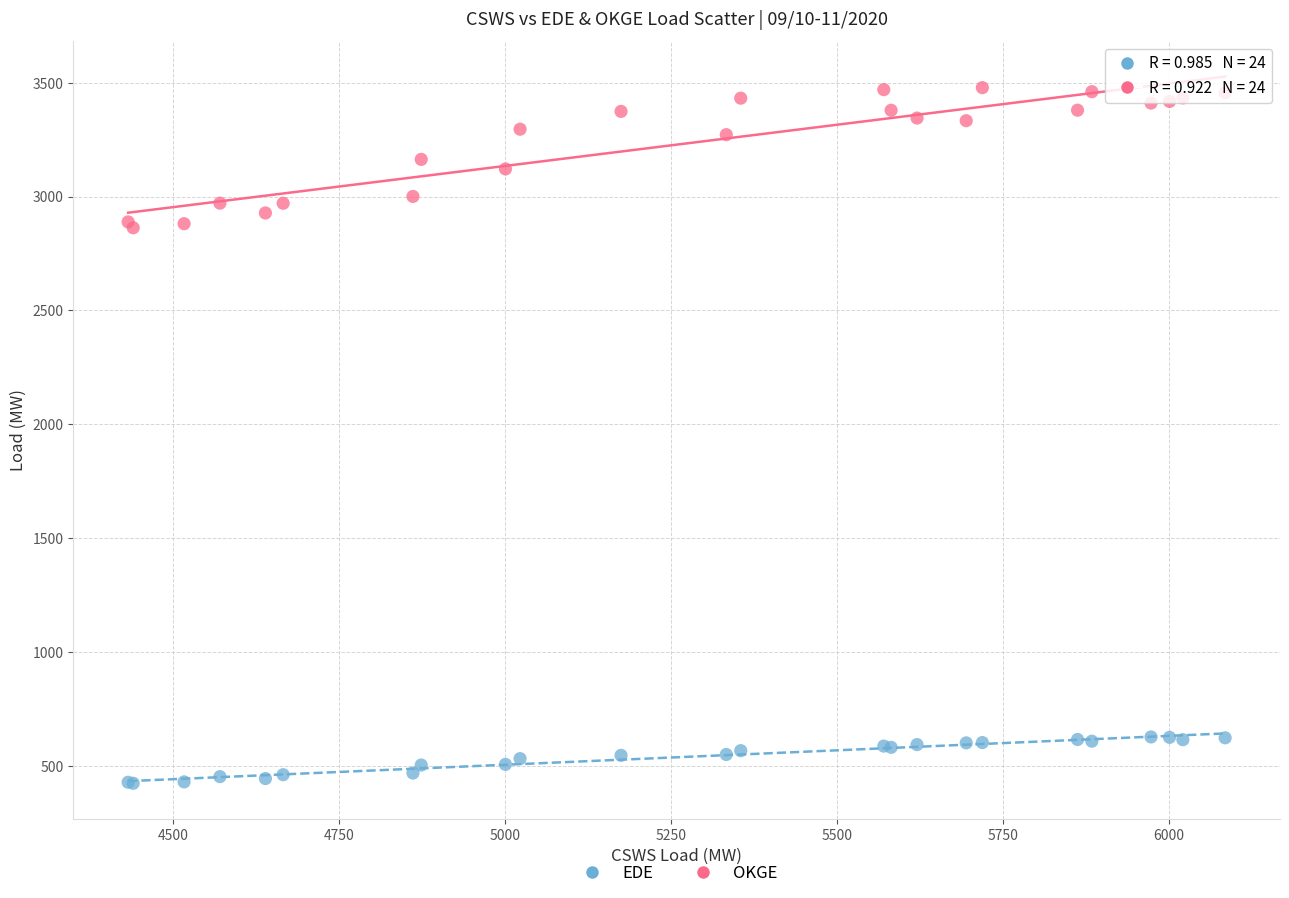

What is the X range (max minus min) for the scatter plot?

1653.1